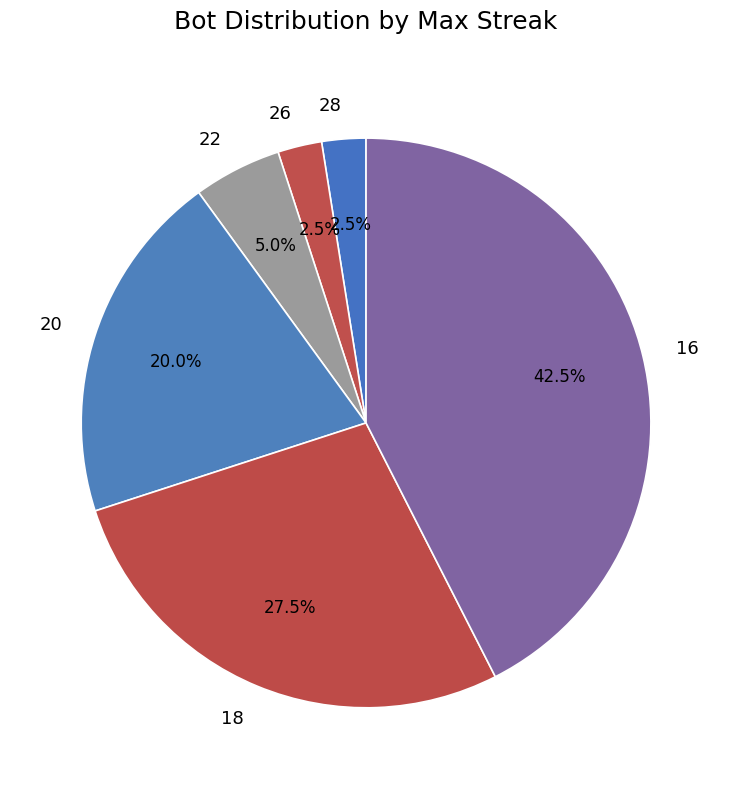

Count the number of slices in the pie.

6